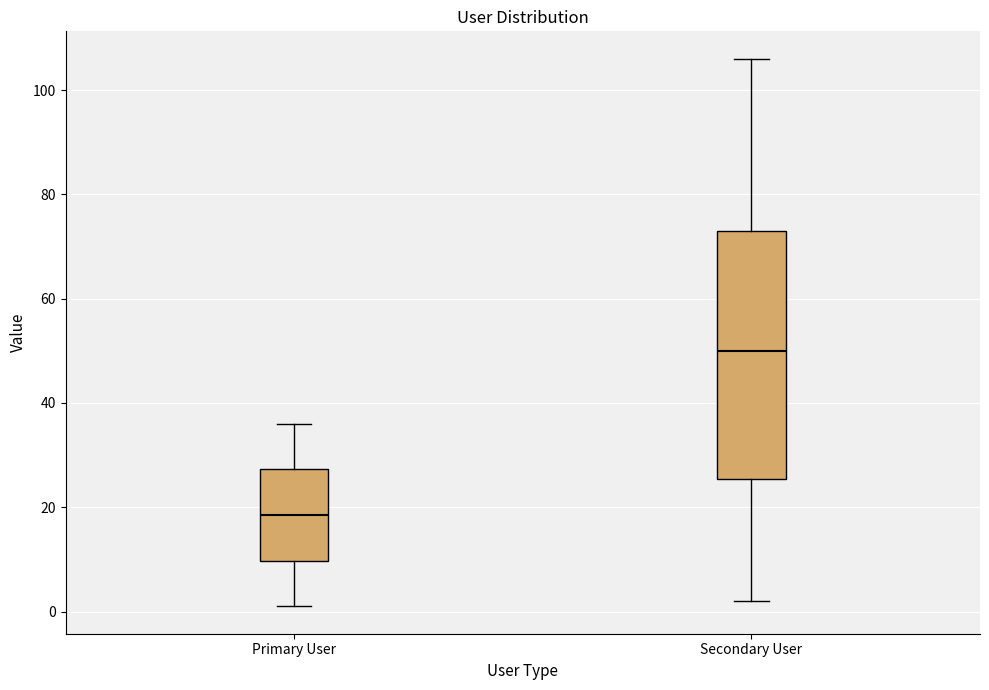

Where does the lower whisker of the box for Primary User end on the y-axis? The values are not printed on the chart, so give them approximately, as read against the axis.

2